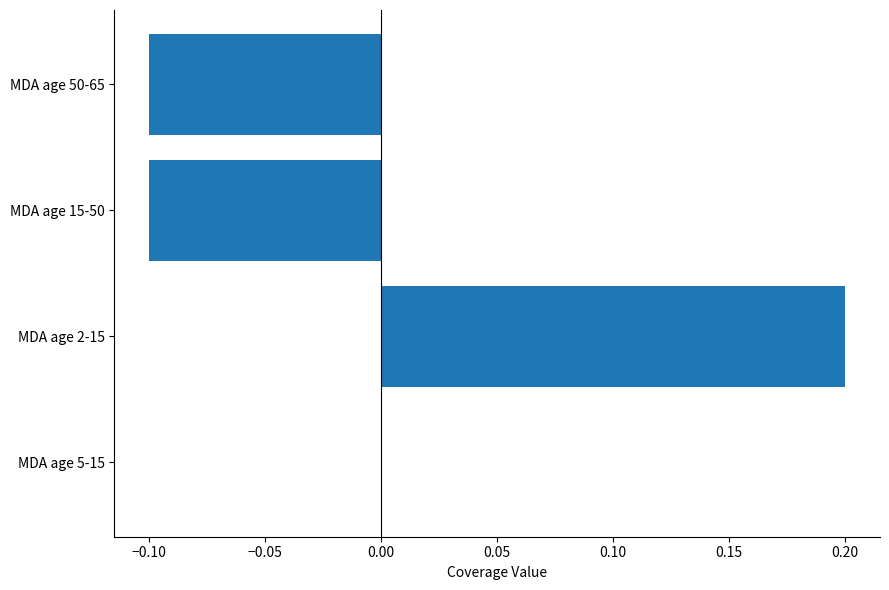

At which label is the value closest to 0?

MDA age 5-15